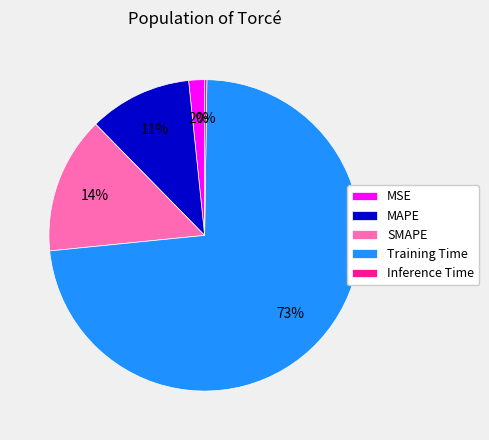

Is it true that Training Time is 73% of the pie?

True